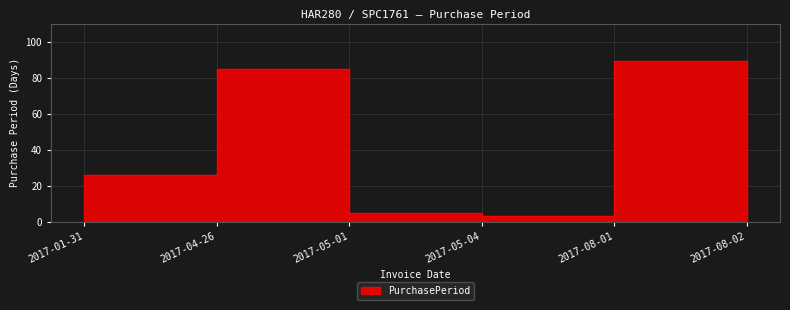

Rank the categories by value from lowest to highest.

2017-08-02, 2017-05-04, 2017-05-01, 2017-01-31, 2017-04-26, 2017-08-01